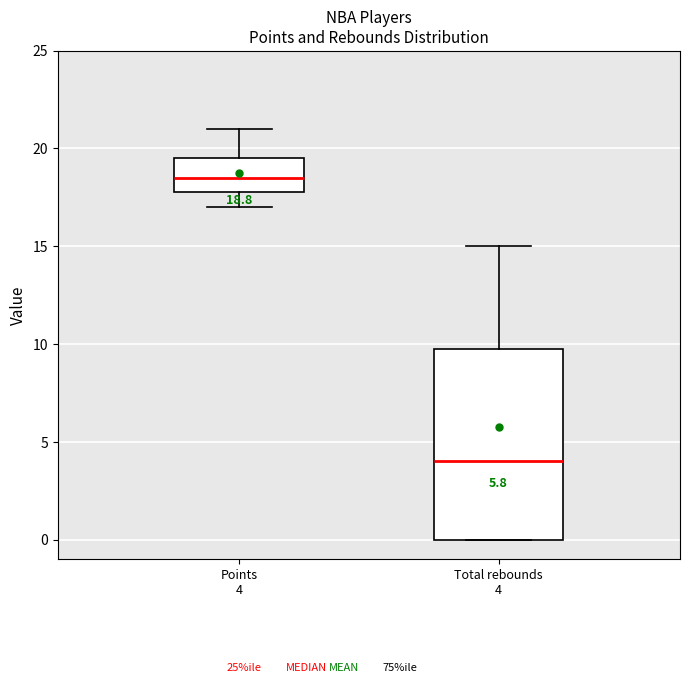

Which box's median line is the highest?

Points 4